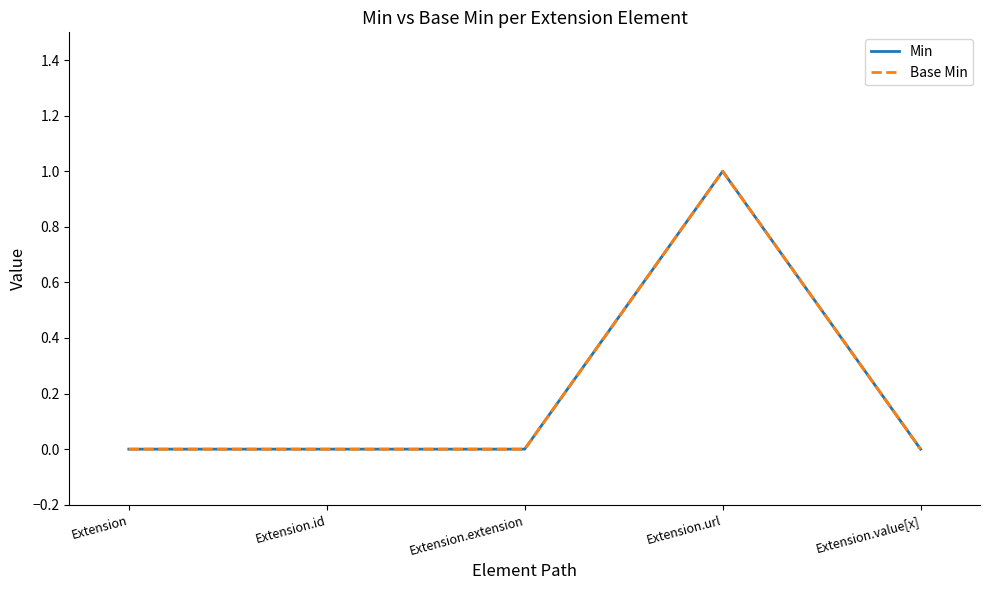

What position from the right is Extension.value[x]?

1